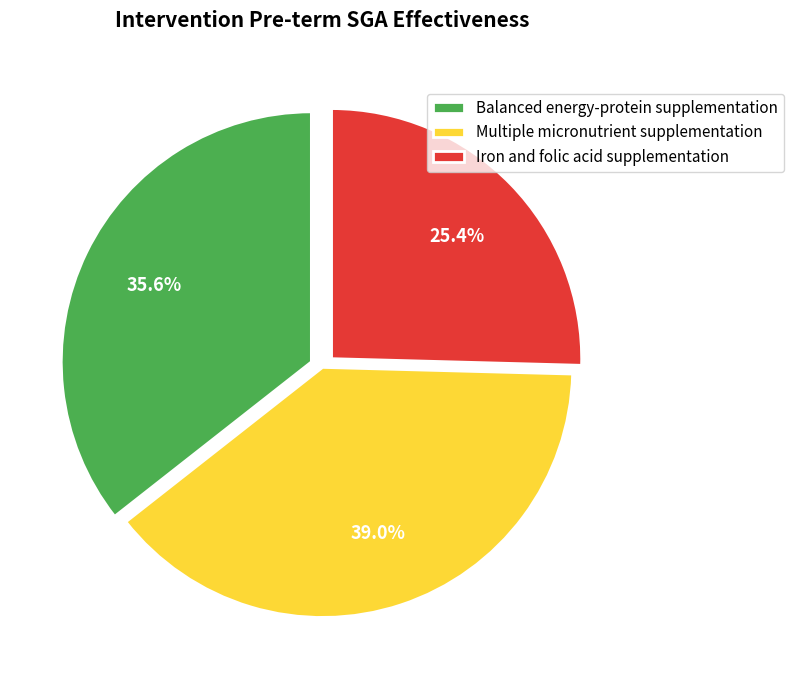

Between Iron and folic acid supplementation and Balanced energy-protein supplementation, which is larger?

Balanced energy-protein supplementation